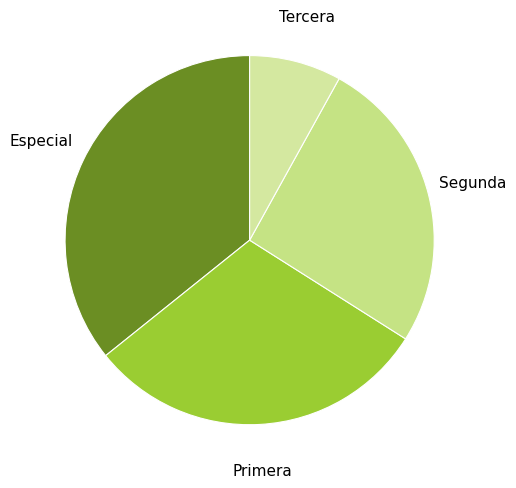

How many slices are in this pie chart?

4